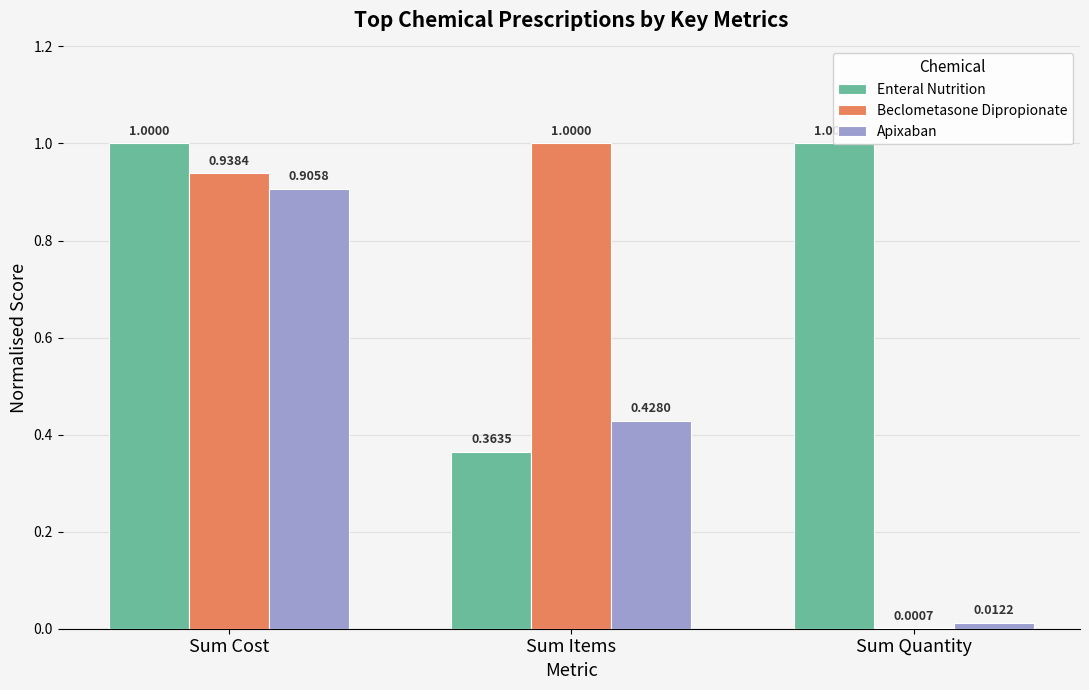

Where is Apixaban nearest to the value 0?

Sum Quantity